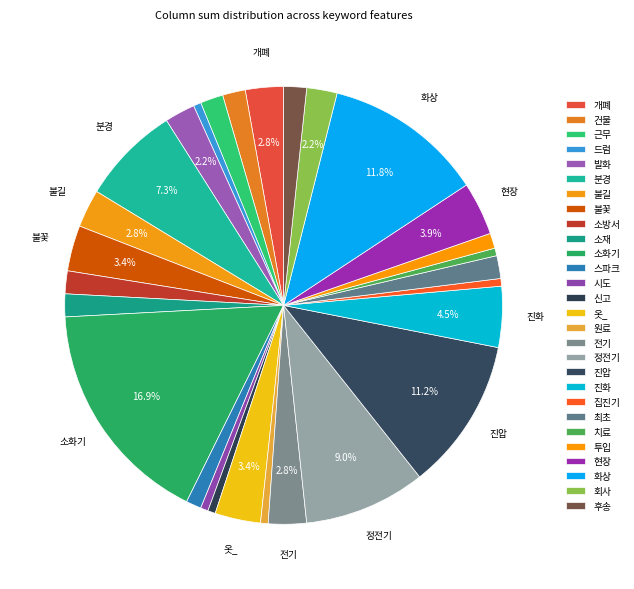

Is there any slice that represents more than half of the pie?

No